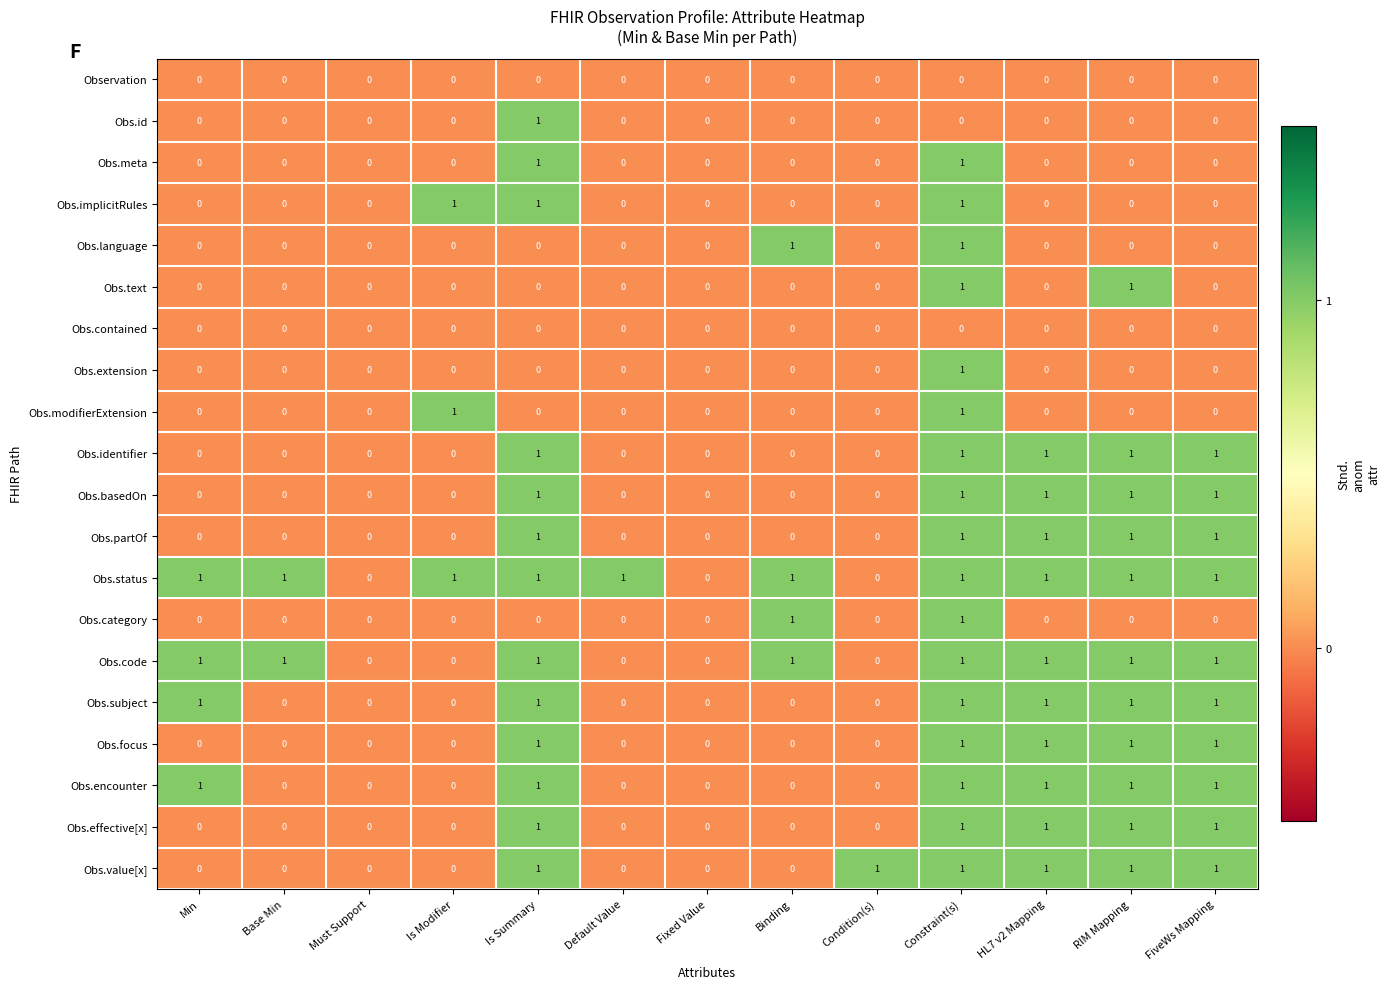

What is the sum of all Obs.basedOn values?

5